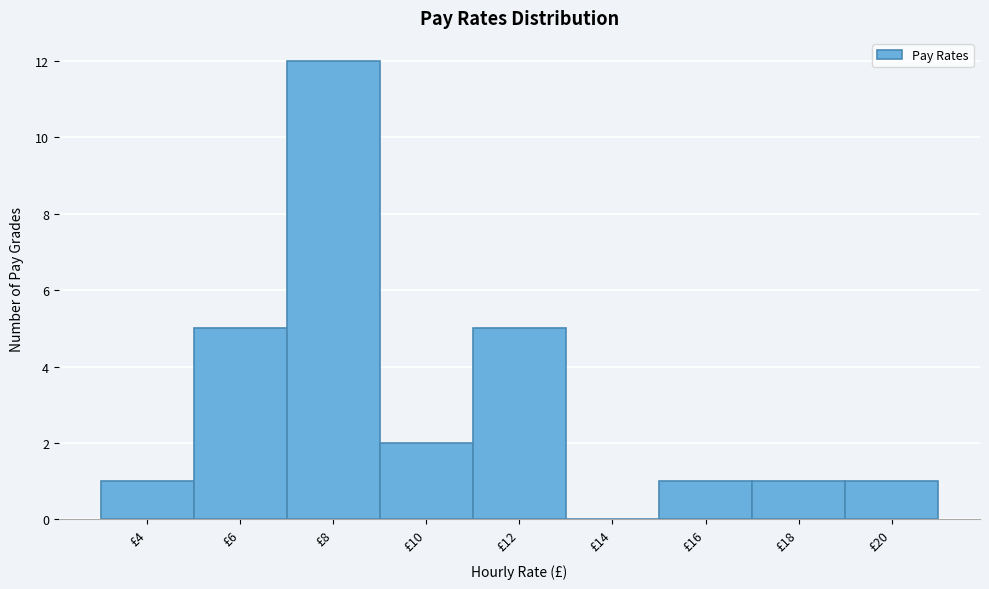

Reading left to right, list all the values displayed in this chart.

£4=1	£6=5	£8=12	£10=2	£12=5	£14=0	£16=1	£18=1	£20=1